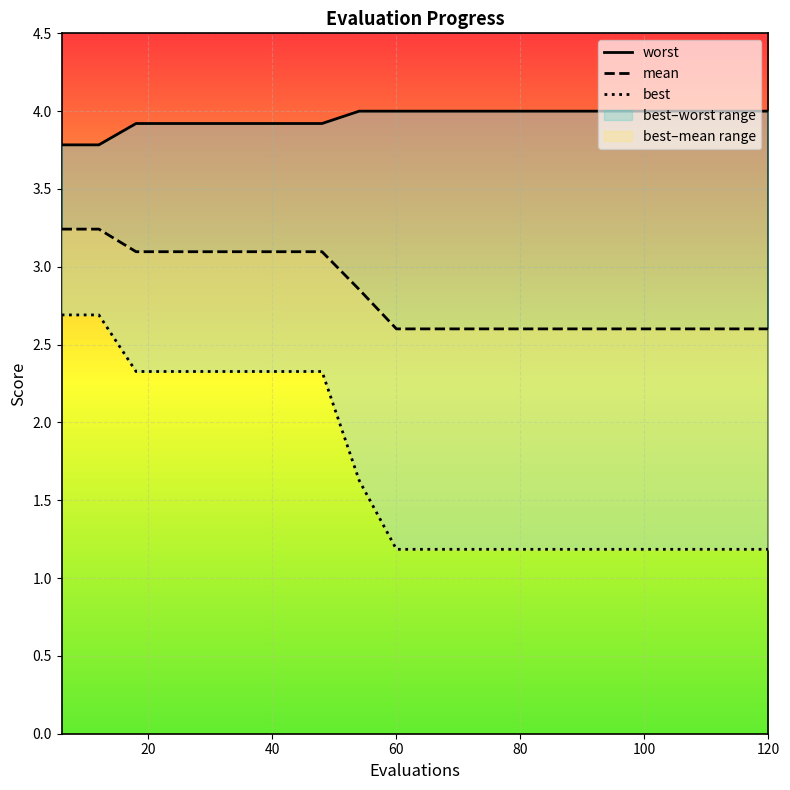

True or false: best has more than 1 interior local peaks.

False